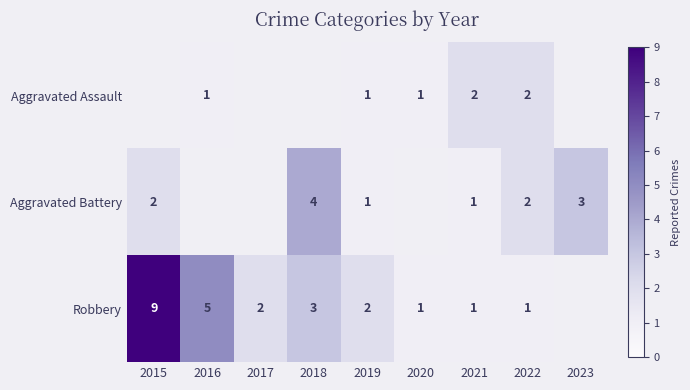

What is the maximum value shown in the chart?

9.0